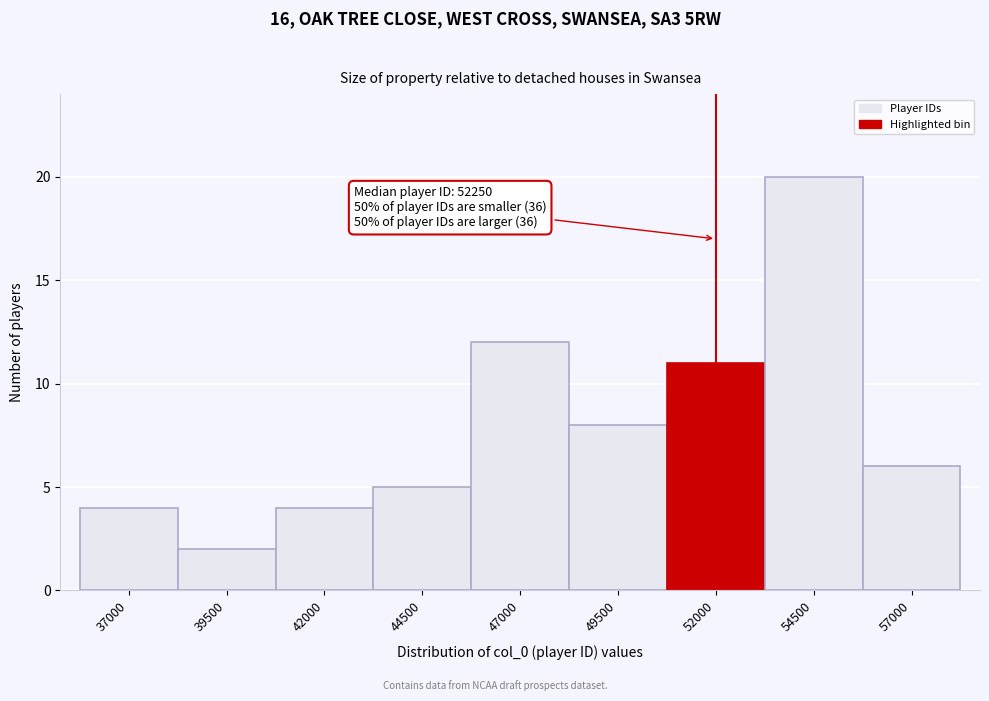

Reading left to right, what are all the values shown in this chart?

4	2	4	5	12	8	11	20	6